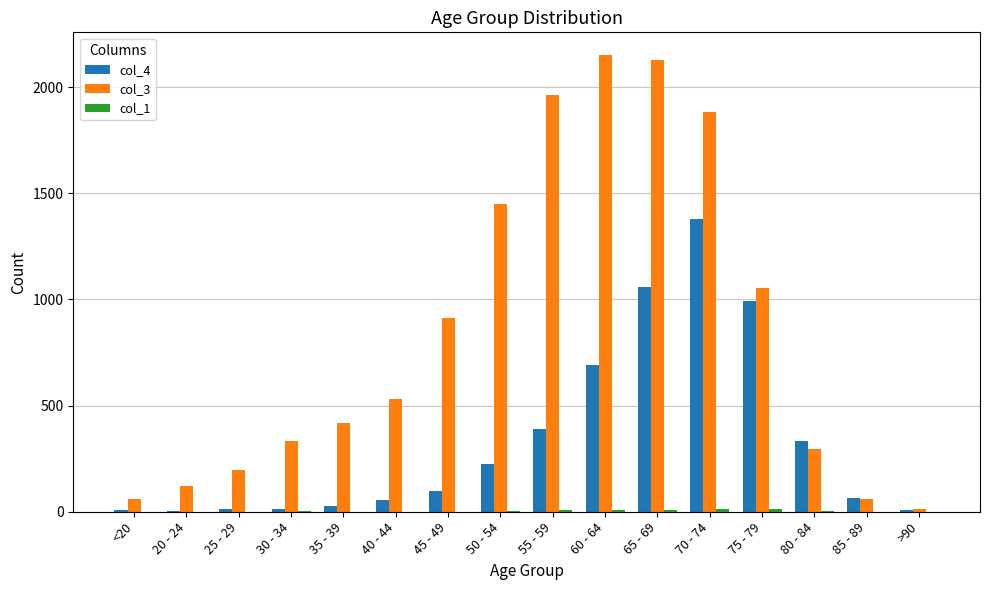

What is the sum of all col_4 values?

5357